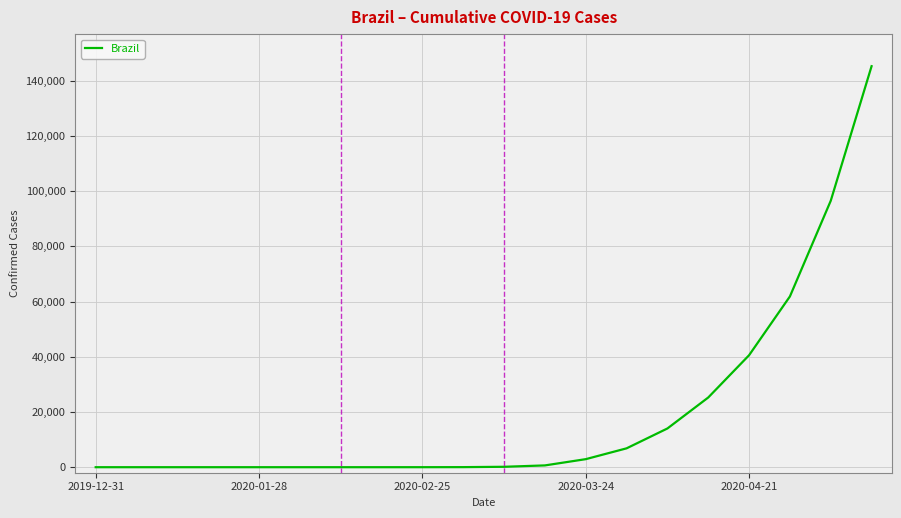

What is the greatest value displayed?

145328